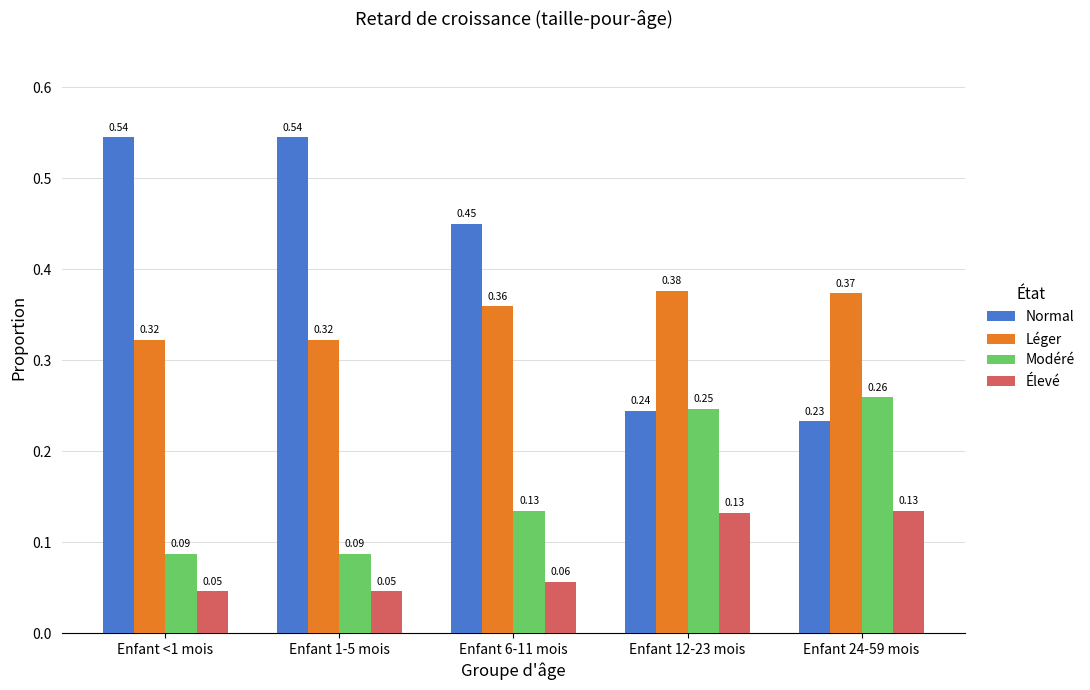

How many Modéré values are between 0 and 1?

5